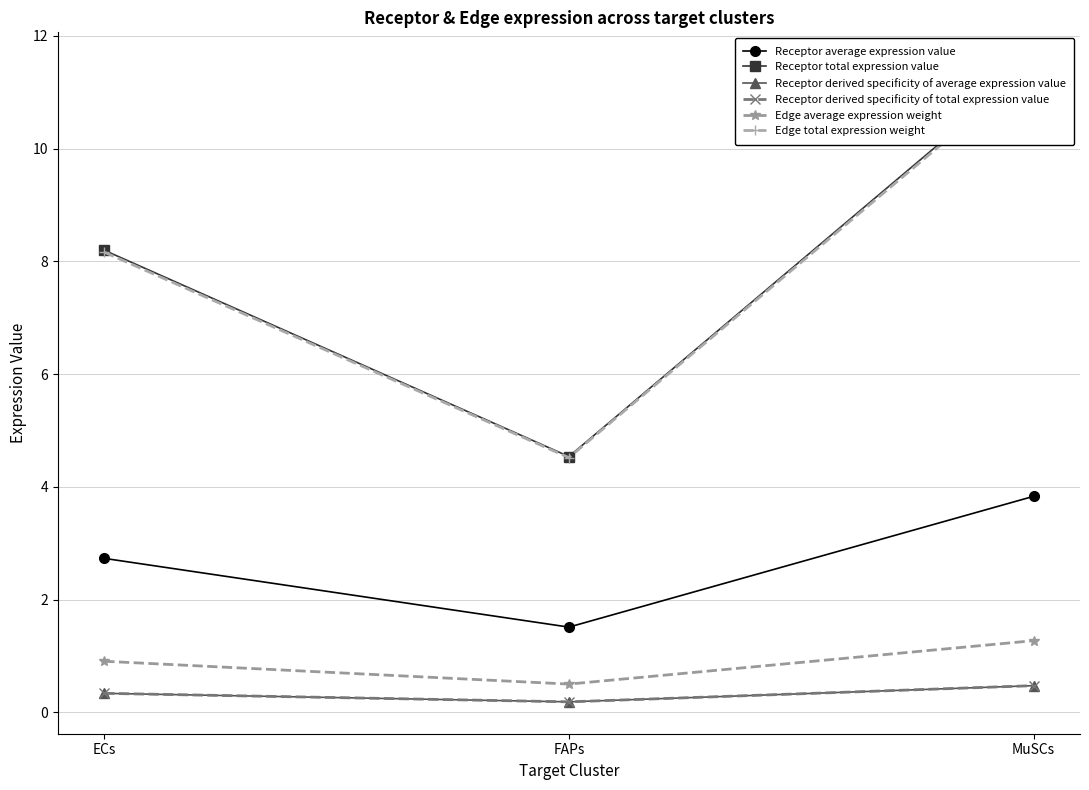

At how many categories does at least one series exceed 10?

1